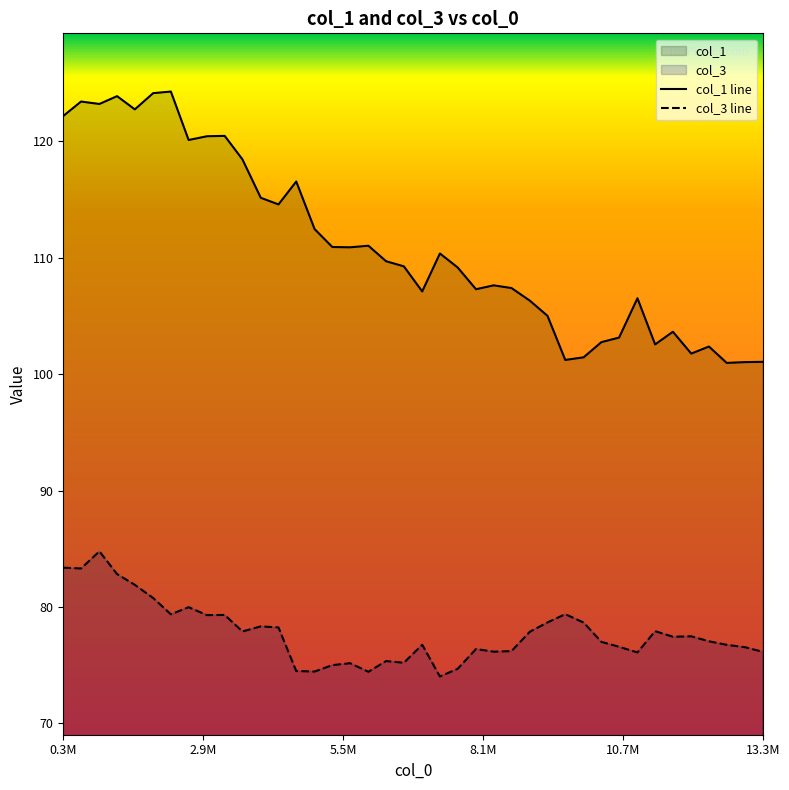

How many series are shown in this chart?

2